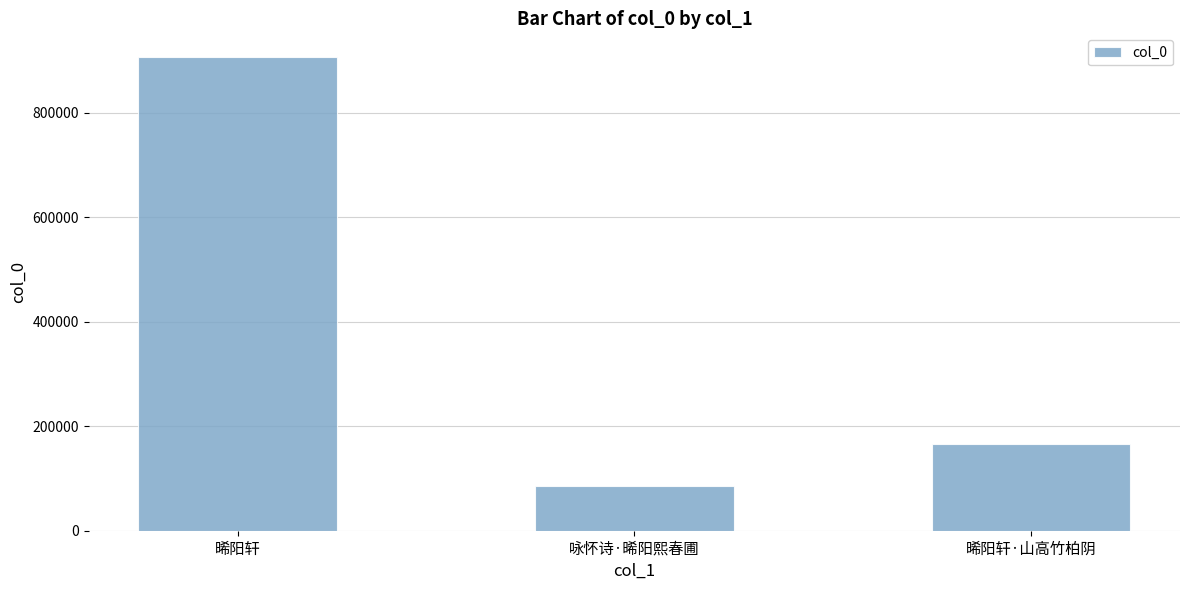

Does the chart contain any negative values?

No